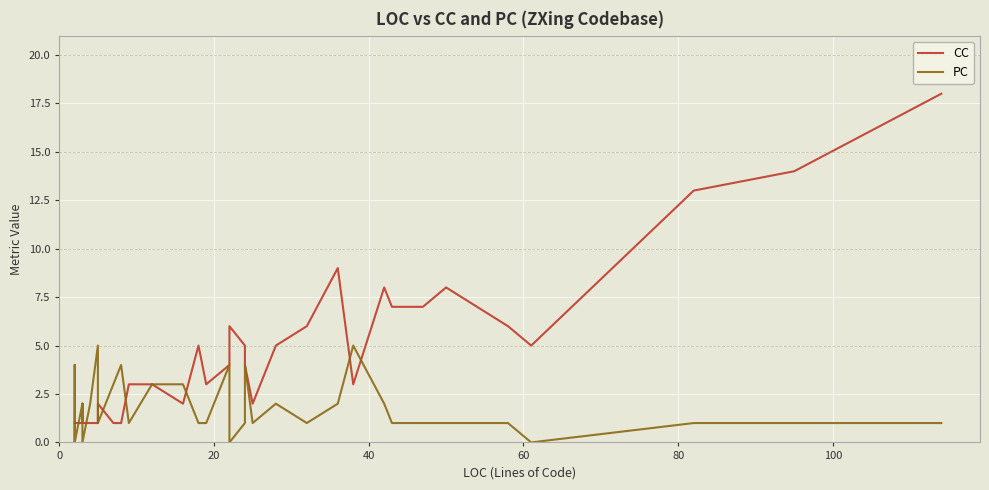

What is the difference between the second highest and second lowest values in the CC series?

13